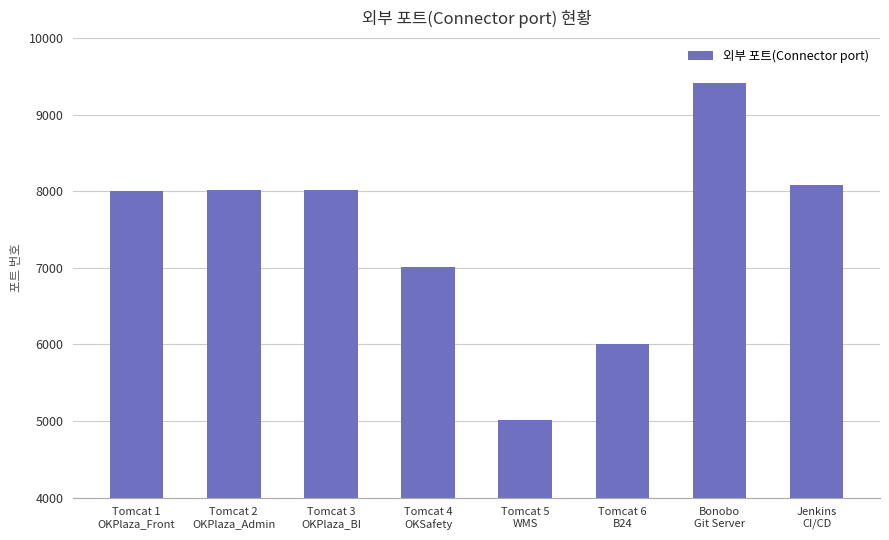

Which has a higher value, Tomcat 5
WMS or Tomcat 3
OKPlaza_BI?

Tomcat 3
OKPlaza_BI